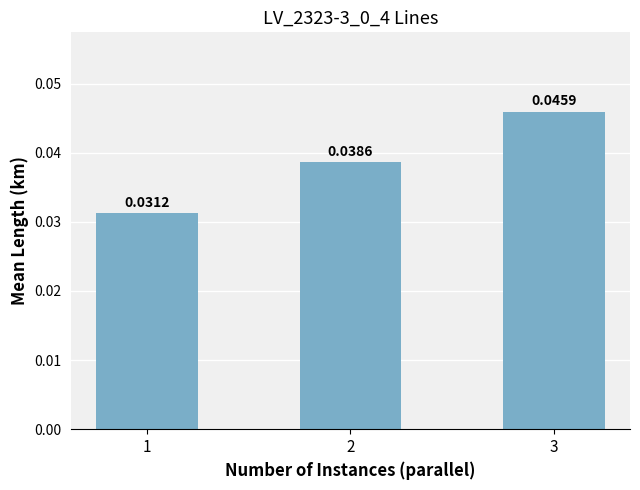

Which has a higher value, 2 or 1?

2